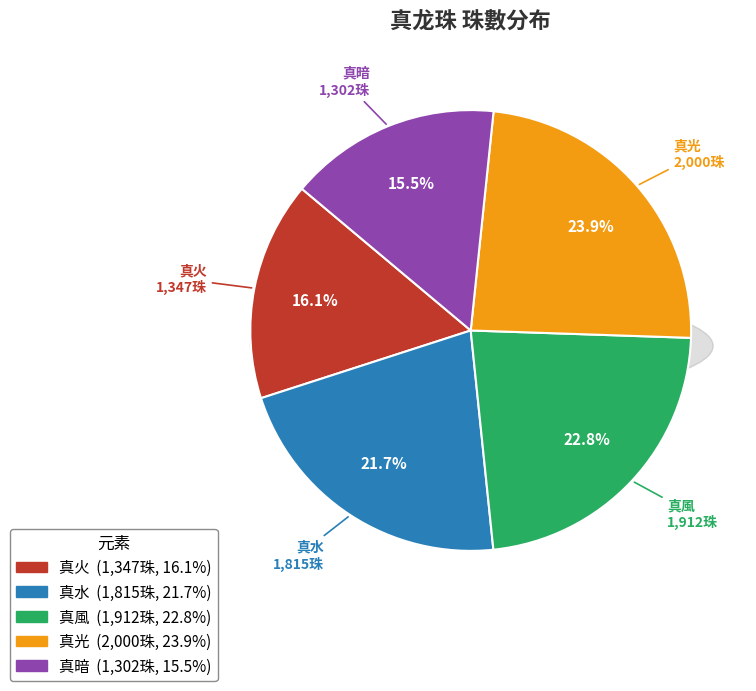

Is the sum of 真風 and 真光 greater than half?

No